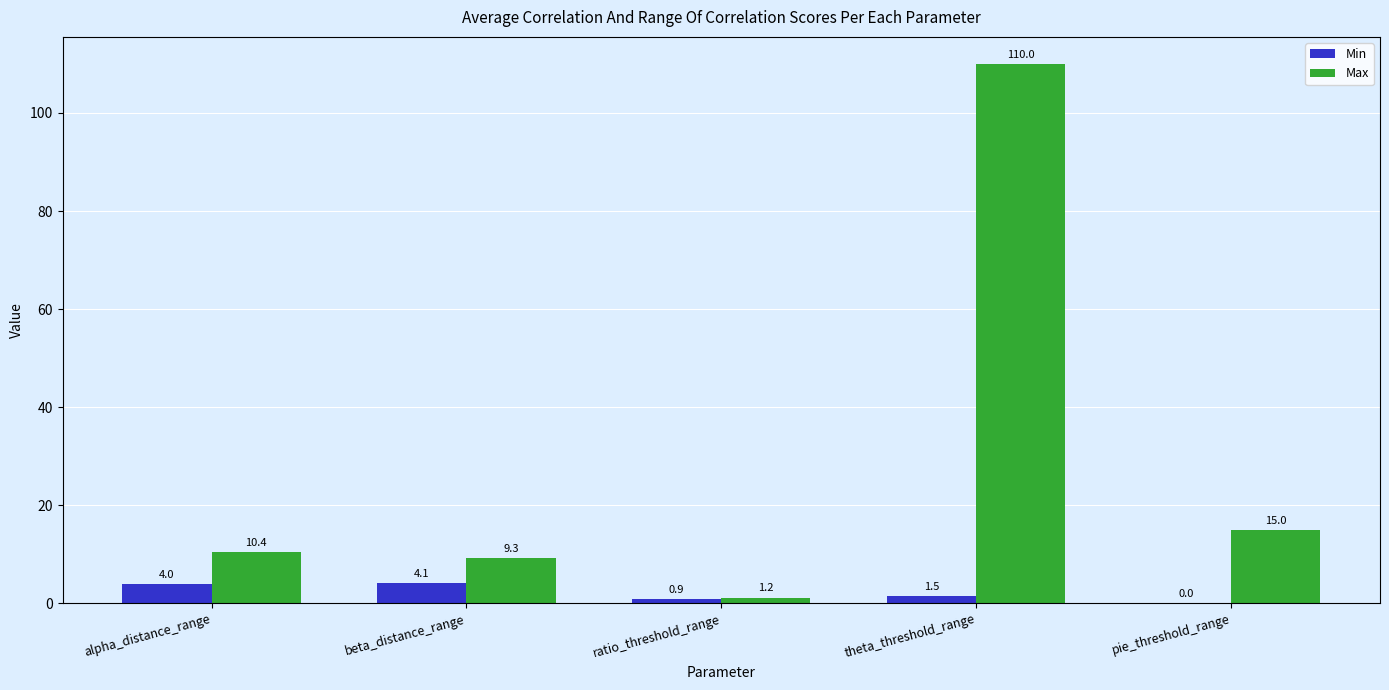

What is the total value across all series at ratio_threshold_range?

2.1